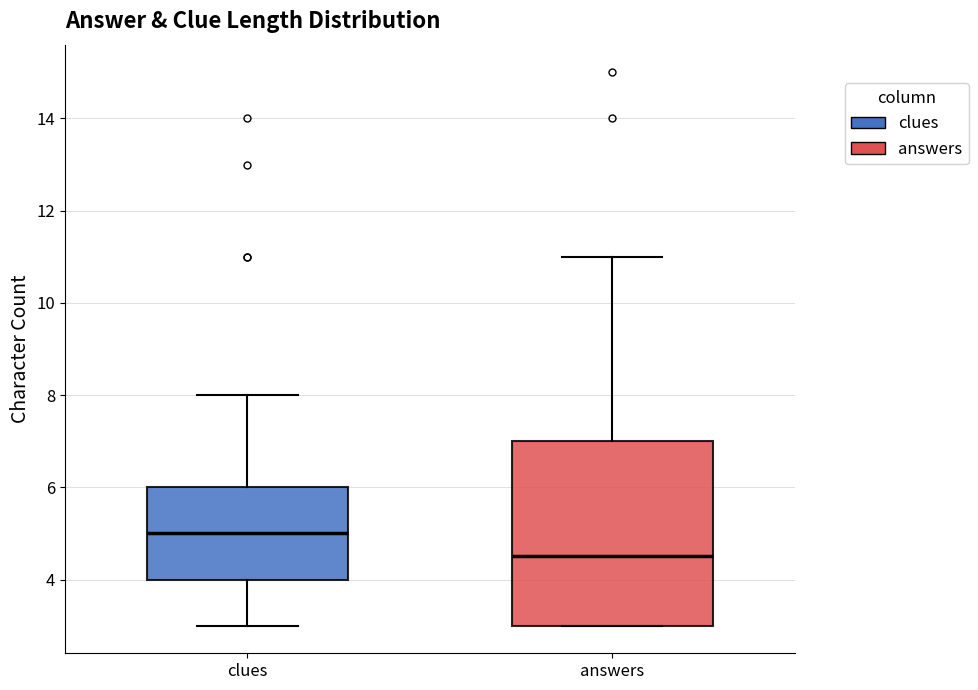

Which box is the tallest, from its lower edge to its upper edge?

answers